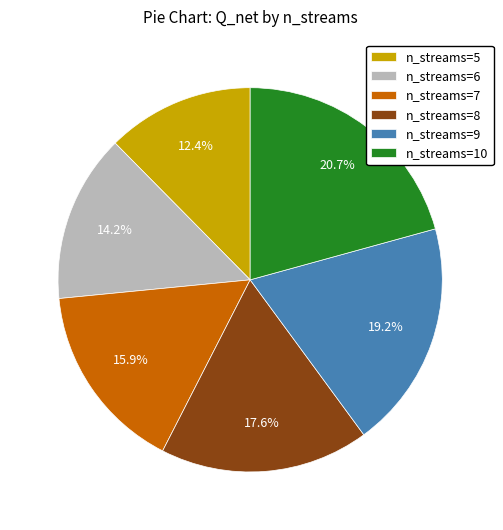

Is the sum of n_streams=7 and n_streams=8 greater than half?

No